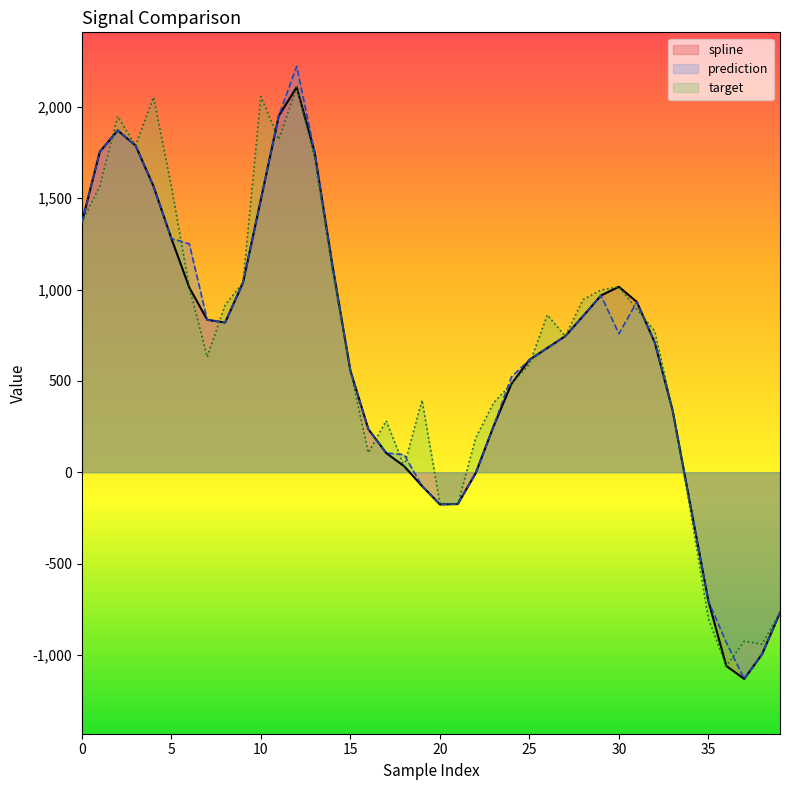

At which label is spline closest to 488?

24